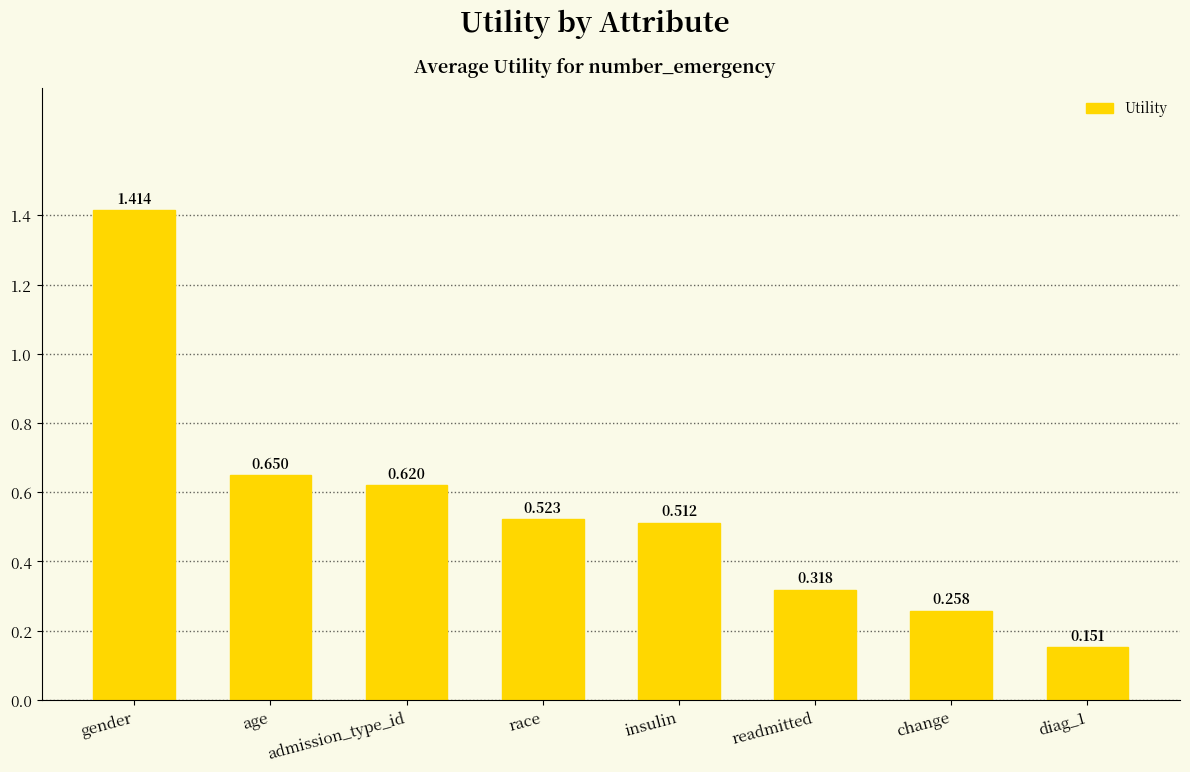

What is the label of the 8th bar from the left?

diag_1